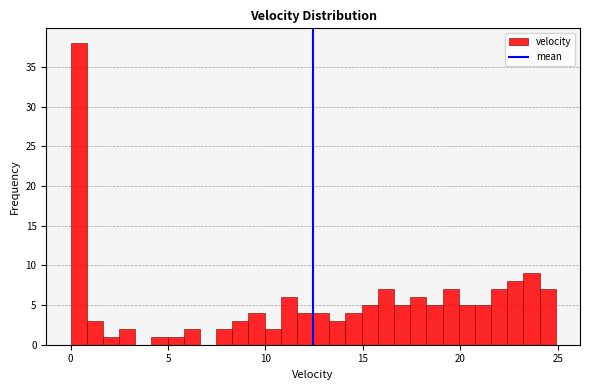

Read against the x-axis, roughly where is the centre of the tallest bar?

0.5